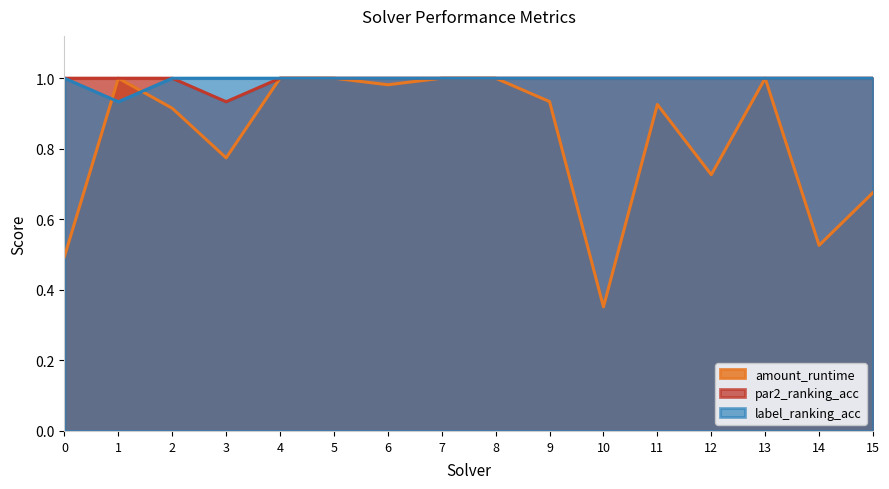

Reading left to right, extract all data points from this chart.

amount_runtime: 0=0.5	1=1.0	2=0.9	3=0.8	4=1.0	5=1.0	6=1.0	7=1.0	8=1.0	9=0.9	10=0.4	11=0.9	12=0.7	13=1.0	14=0.5	15=0.7
par2_ranking_acc: 0=1.0	1=1.0	2=1.0	3=0.9	4=1.0	5=1.0	6=1.0	7=1.0	8=1.0	9=1.0	10=1.0	11=1.0	12=1.0	13=1.0	14=1.0	15=1.0
label_ranking_acc: 0=1.0	1=0.9	2=1.0	3=1.0	4=1.0	5=1.0	6=1.0	7=1.0	8=1.0	9=1.0	10=1.0	11=1.0	12=1.0	13=1.0	14=1.0	15=1.0